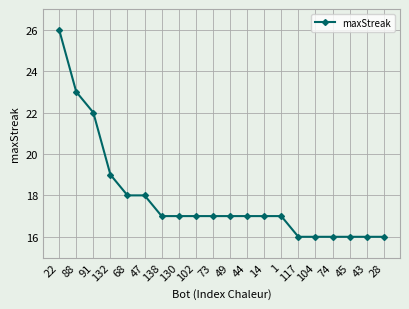

How many distinct data groups are displayed?

1